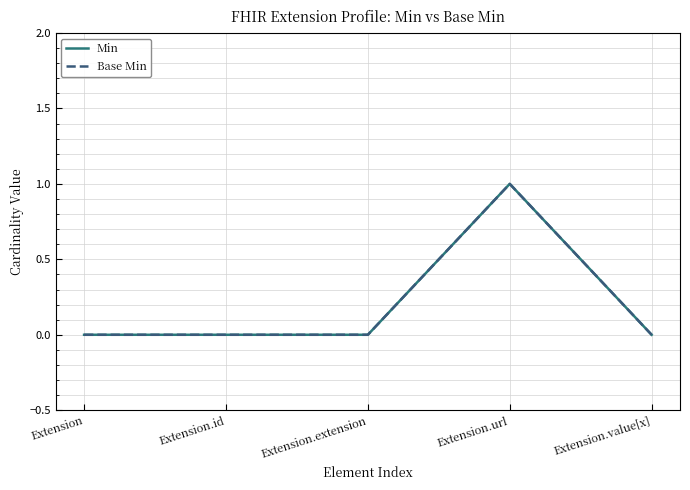

Which label corresponds to the largest value in the chart?

Extension.url